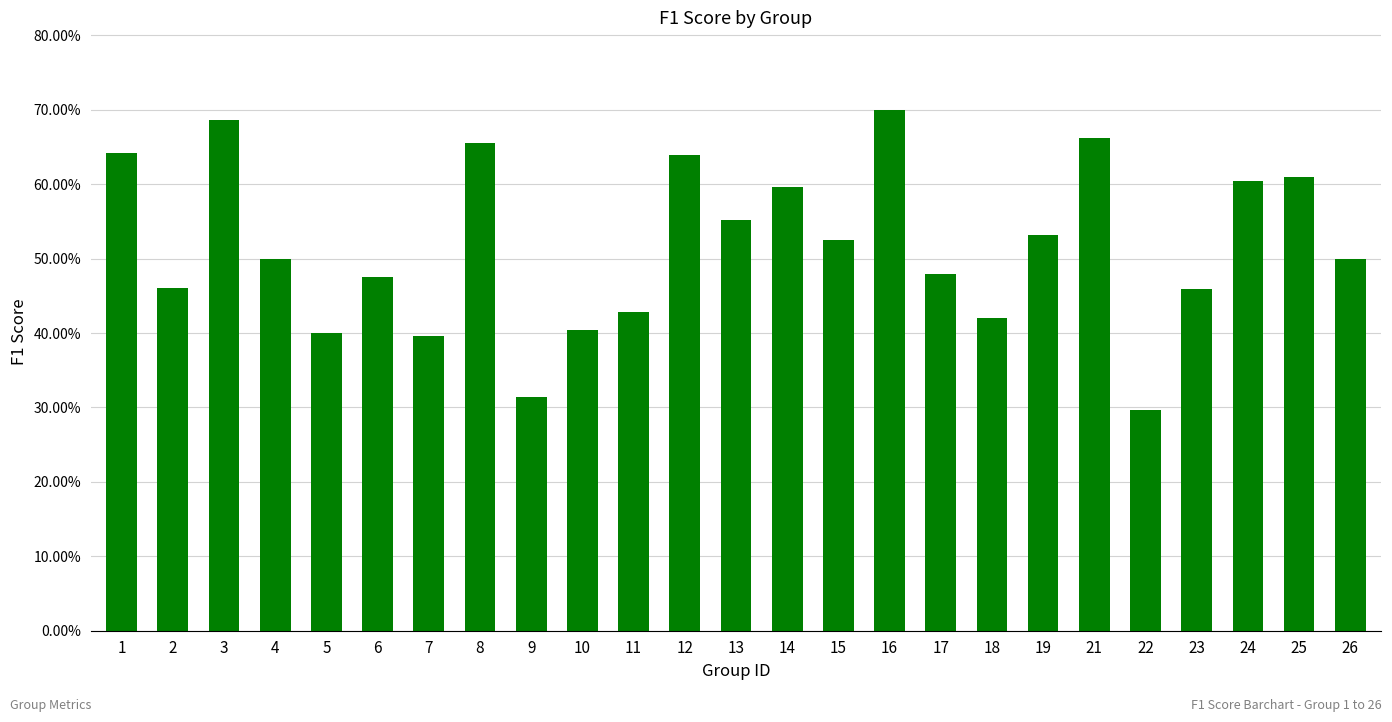

At which category does the chart reach its peak across all series?

16